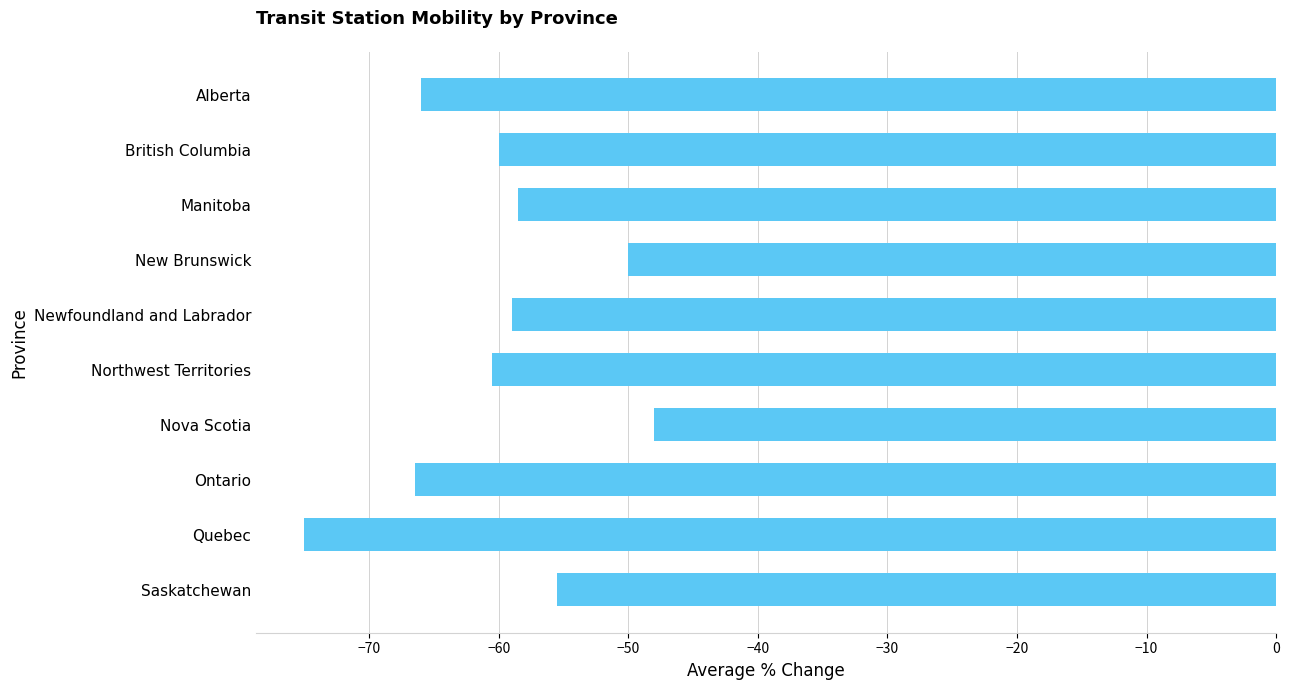

Reading bottom to top, extract all data points from this chart.

Saskatchewan=-55.5	Quebec=-75.0	Ontario=-66.5	Nova Scotia=-48.0	Northwest Territories=-60.5	Newfoundland and Labrador=-59.0	New Brunswick=-50.0	Manitoba=-58.5	British Columbia=-60.0	Alberta=-66.0